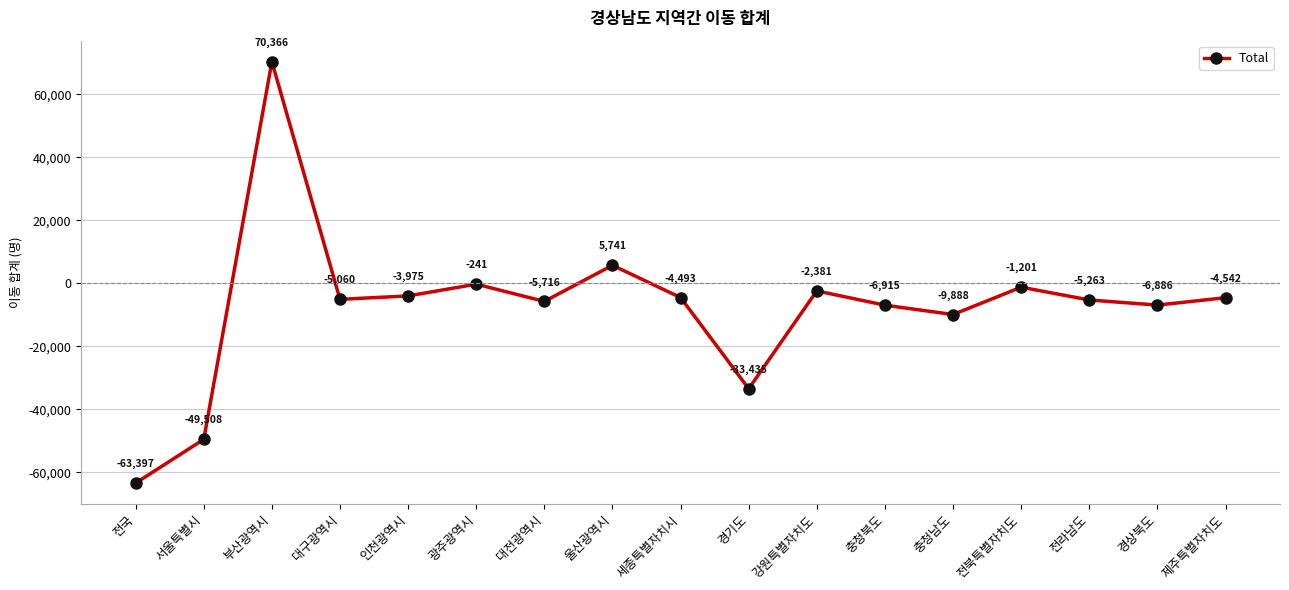

List the labels in order of value, largest first.

부산광역시, 울산광역시, 광주광역시, 전북특별자치도, 강원특별자치도, 인천광역시, 세종특별자치시, 제주특별자치도, 대구광역시, 전라남도, 대전광역시, 경상북도, 충청북도, 충청남도, 경기도, 서울특별시, 전국